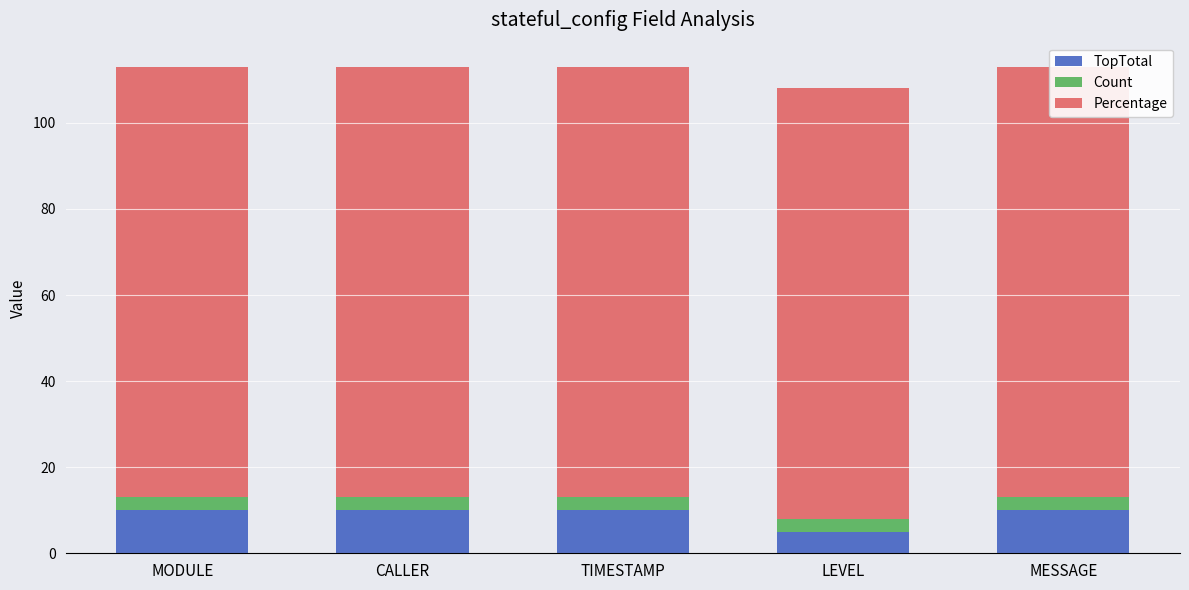

Is it true that TopTotal equals 5 at LEVEL?

True